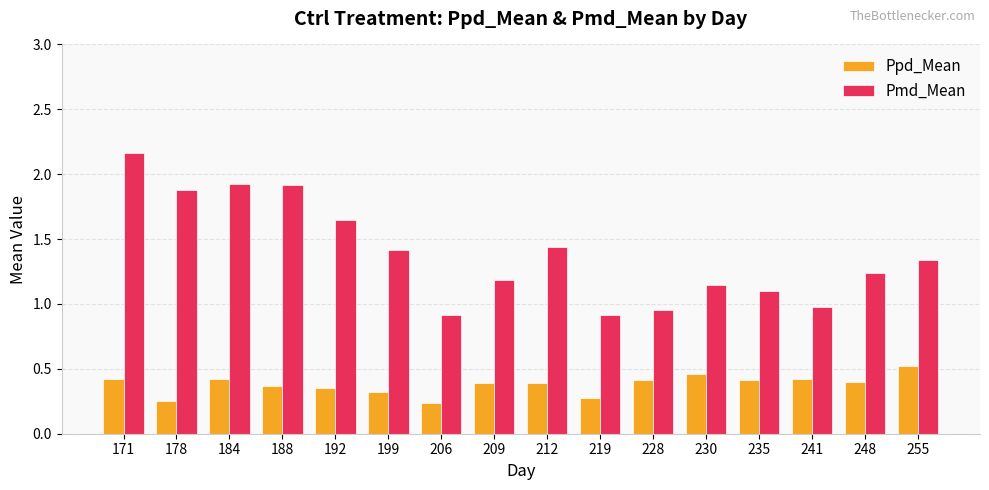

What is the sum of all Ppd_Mean values?

6.1